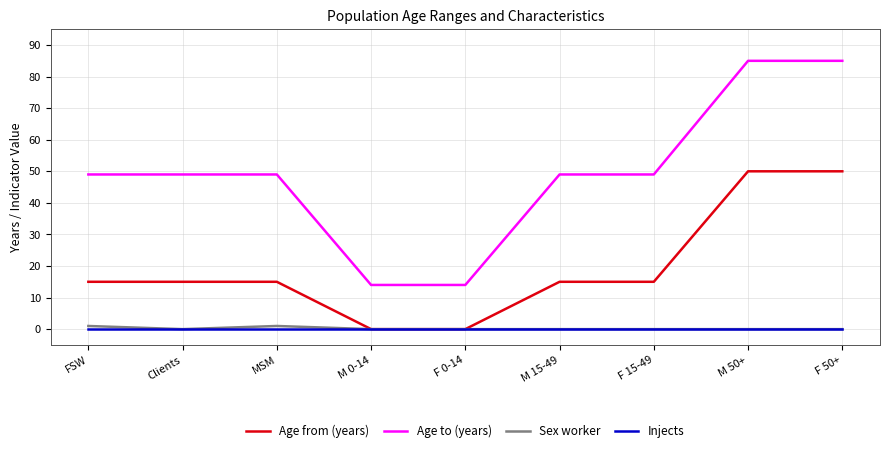

Which series has the widest spread of values?

Age to (years)